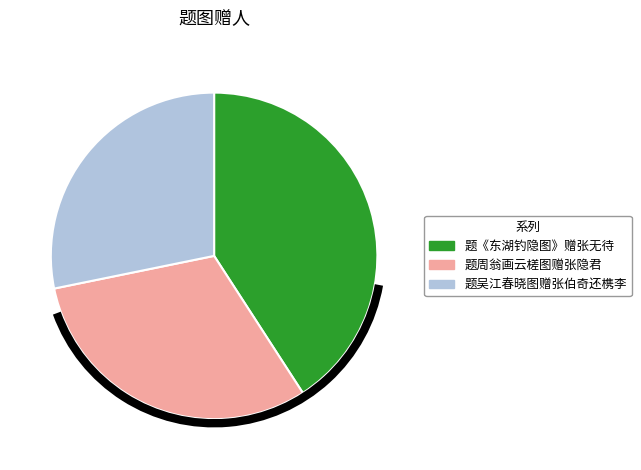

Does 题吴江春晓图赠张伯奇还槜李 represent more than half of the total?

No